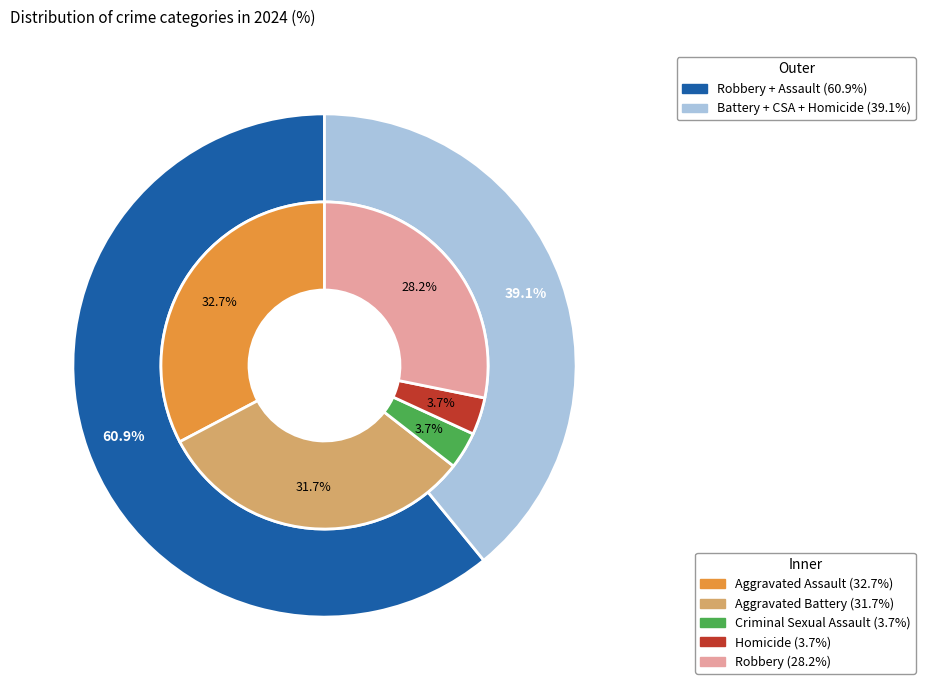

What percentage is NOT represented by 1?

68.3%